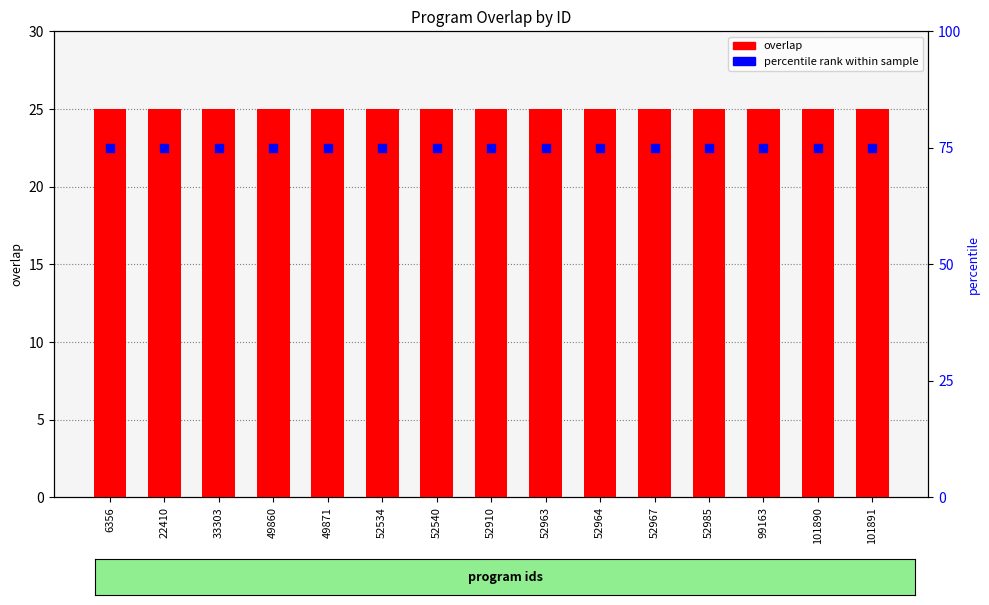

Which series reaches the maximum Y coordinate?

percentile rank within sample